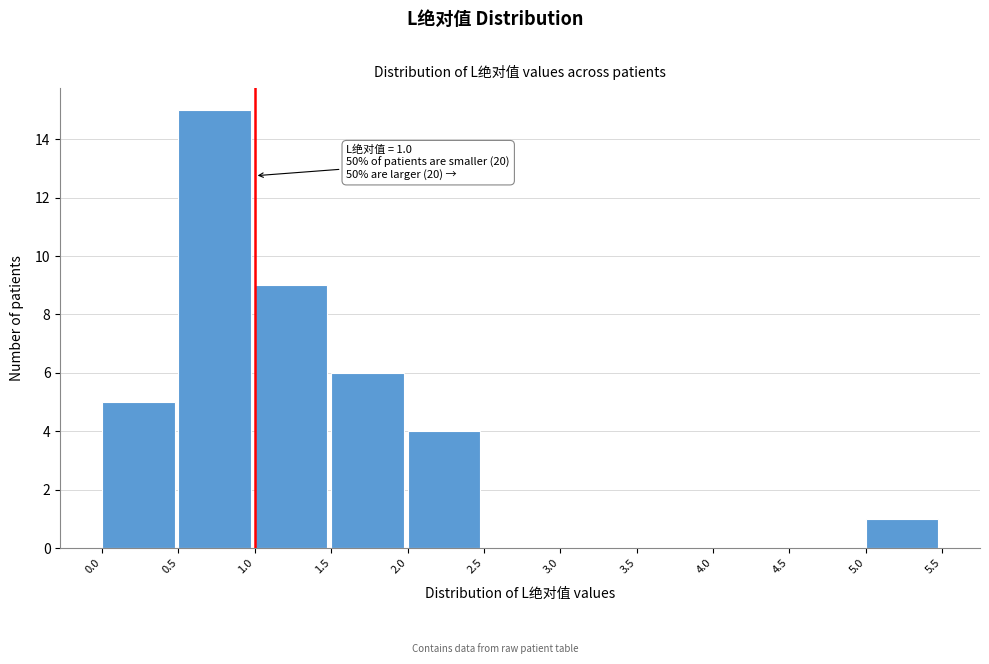

Which range on the x-axis has the tallest bar?

0.5 to 1.0